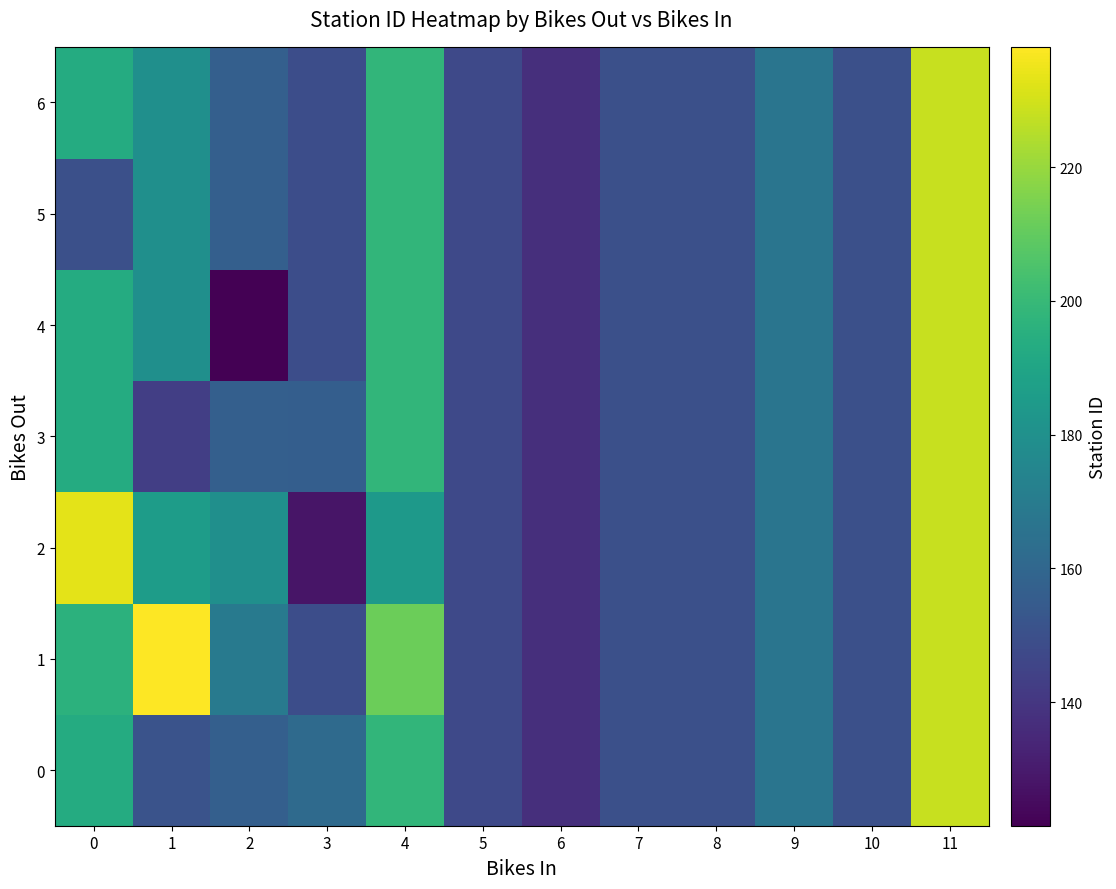

Which series has the largest range (max minus min)?

4